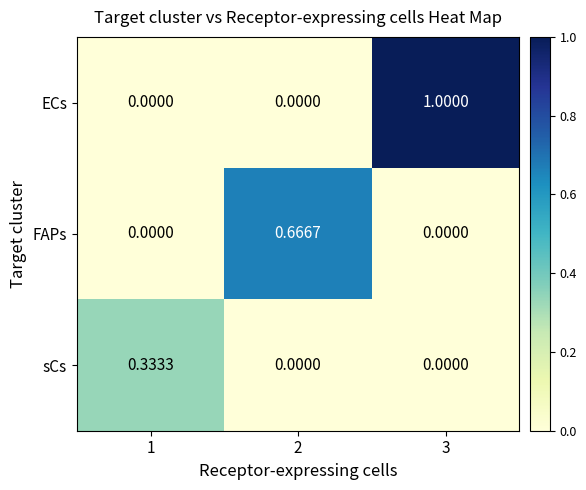

At how many categories does at least one series exceed 0?

3